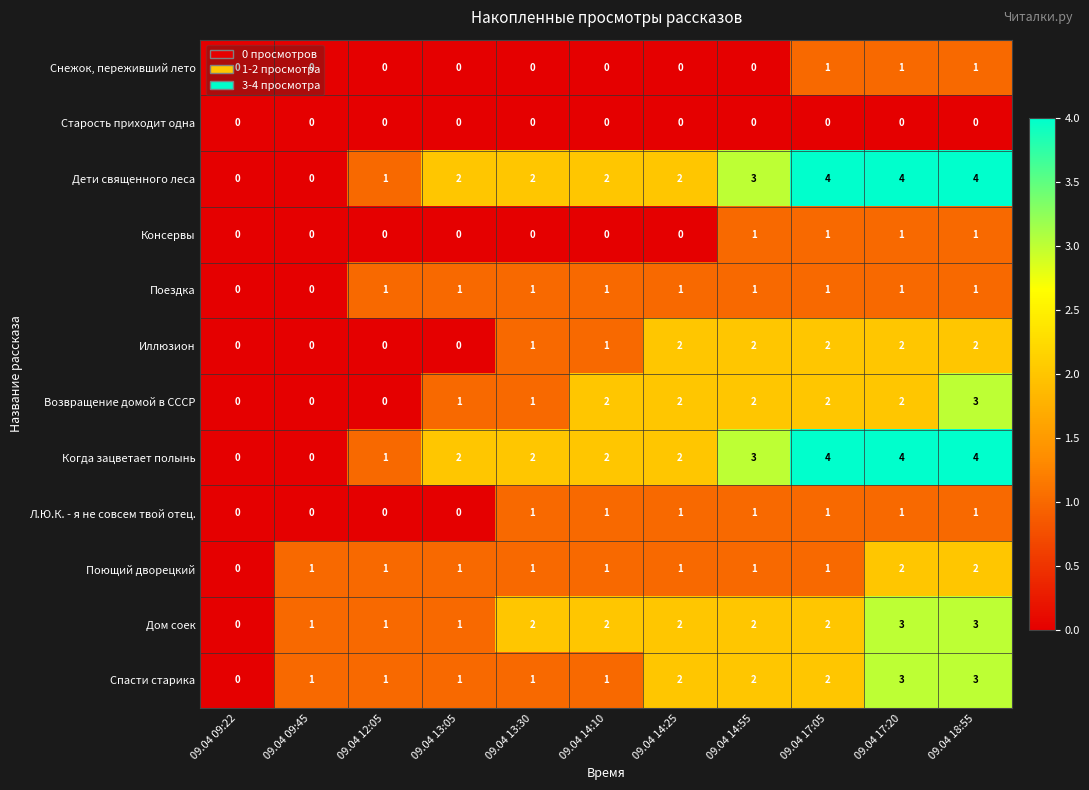

The value of Иллюзион at 09.04 12:05 is 0. True or false?

True